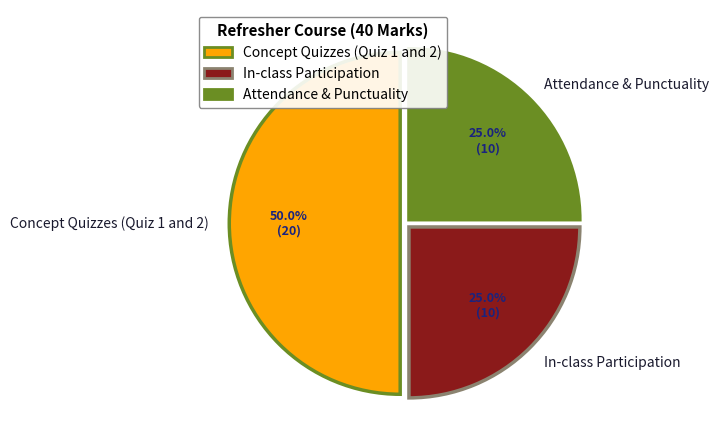

True or false: In-class Participation accounts for 10% of the total.

False